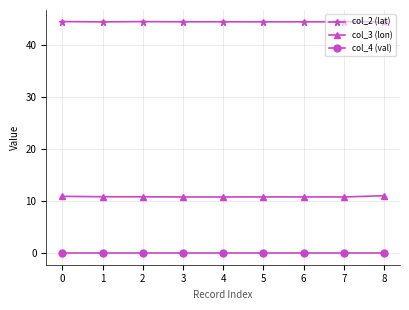

True or false: col_2 (lat) has a value of 44.5 at 7.

True